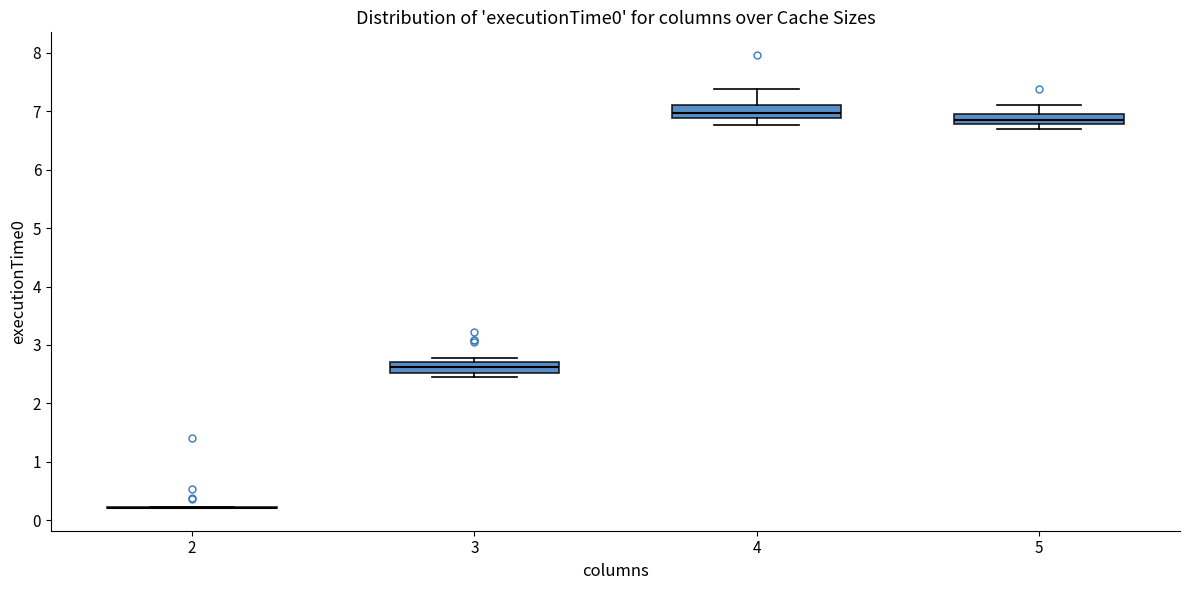

Reading left to right, read every box against the y-axis: the position of its median line, the range the box covers, and the ends of its whiskers. The values are not printed on the chart, so give them approximately, as read against the axis.

2: box collapsed to a line at 0.2, whiskers 0.2 to 0.2
3: median 2.6, box 2.5 to 2.7, whiskers 2.5 (just below the box's lower edge) to 2.8
4: median 7.0, box 6.9 to 7.1, whiskers 6.8 to 7.4
5: median 6.8 (inside the box), box 6.8 to 7.0, whiskers 6.7 to 7.1